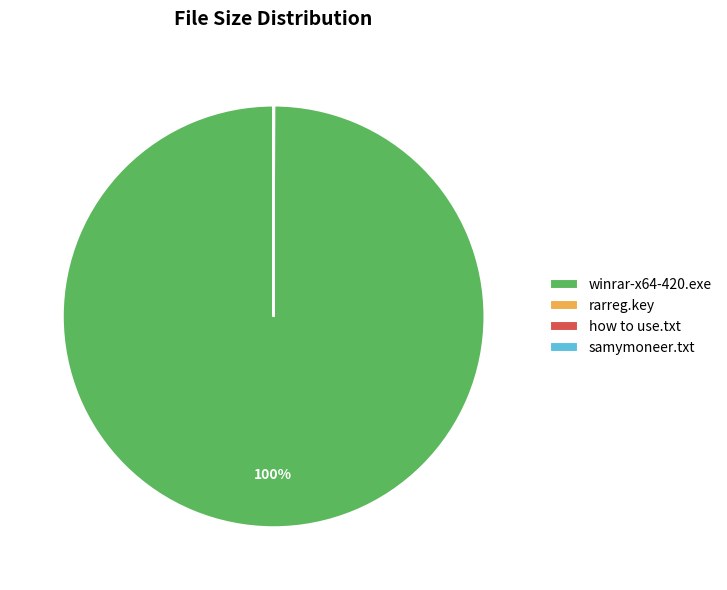

Which slice is the largest?

winrar-x64-420.exe